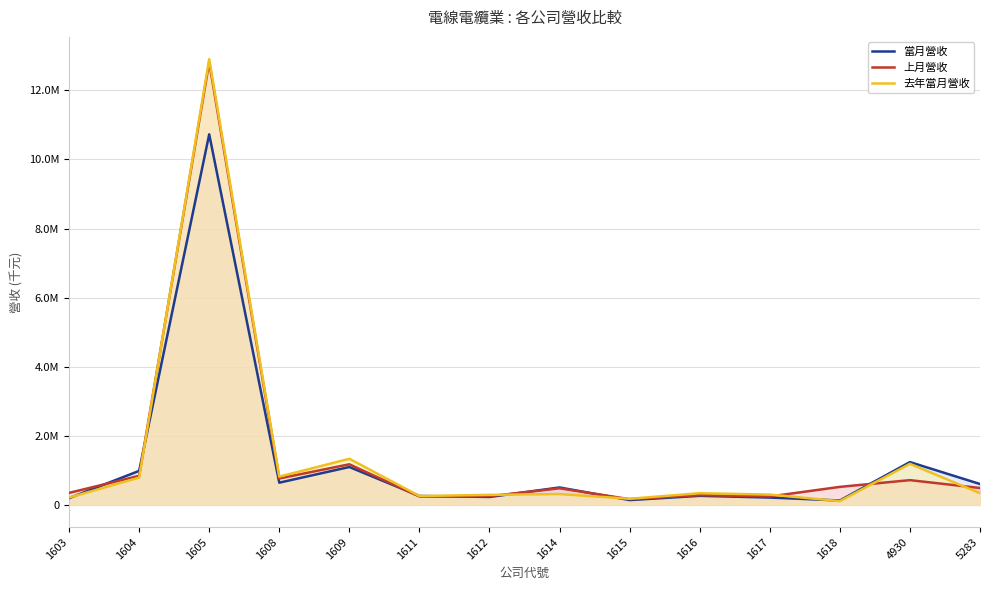

Reading left to right, what are all the values shown in this chart?

當月營收: 193538	983962	10728913	642566	1096267	257718	228693	504145	138146	261576	211624	126472	1238919	603720
上月營收: 346616	840843	12816681	764215	1175031	241990	250571	479824	165265	281288	242750	520987	715737	487519
去年當月營收: 210744	788288	12904091	816847	1334330	255572	290206	313084	176850	337298	298006	108139	1188441	337342